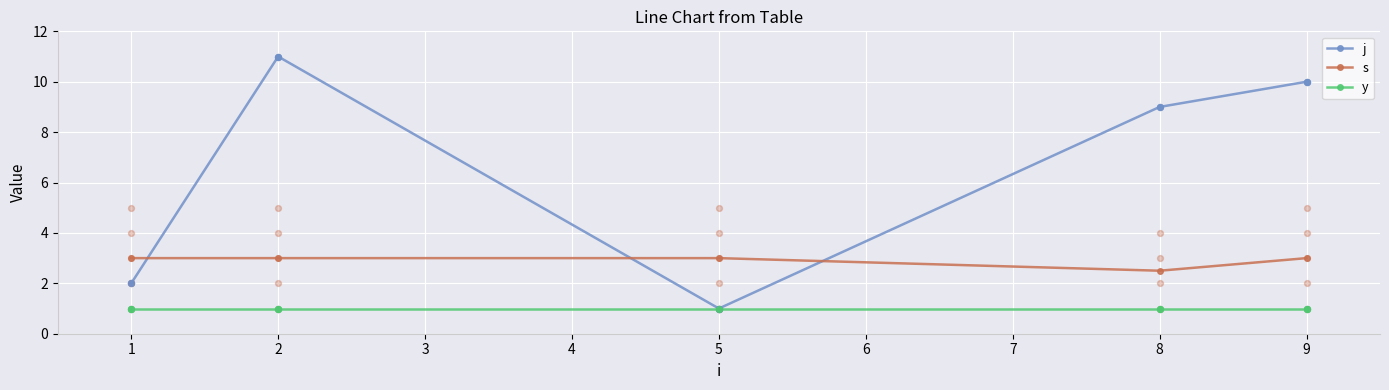

Is the value of j at 2 greater than the value of s at 9?

Yes